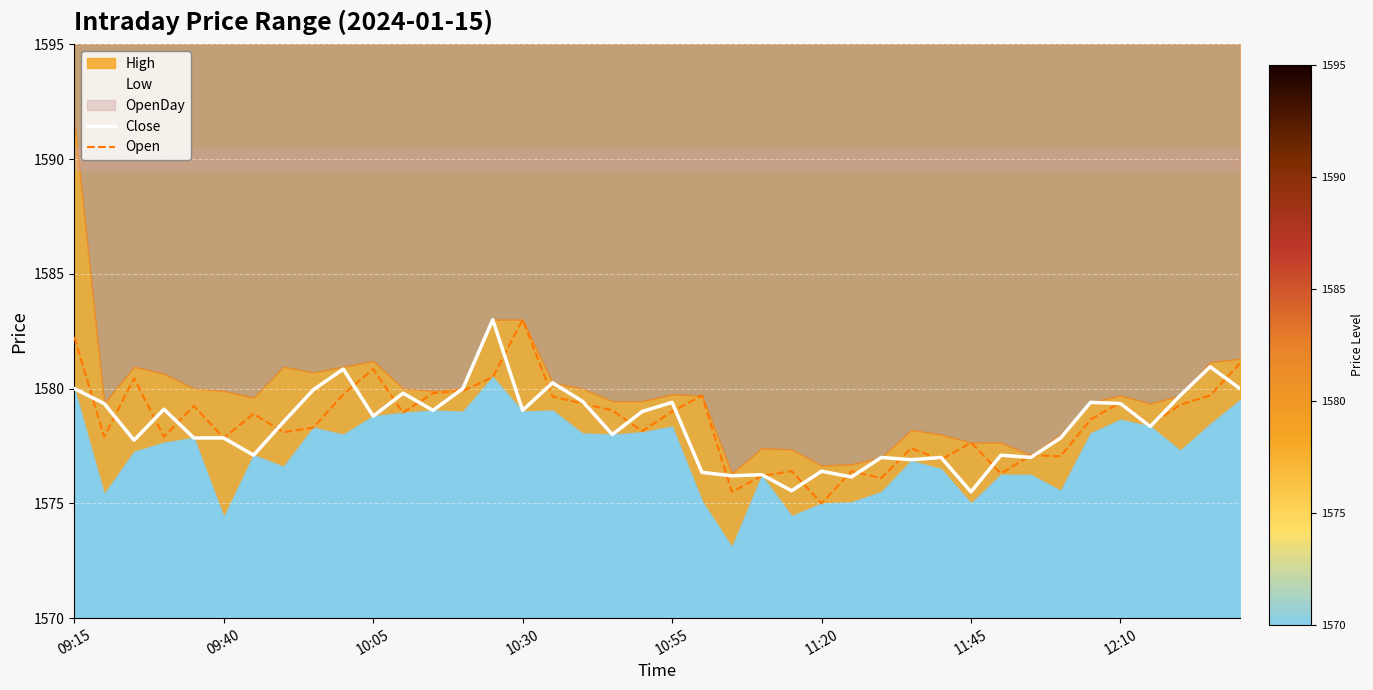

What is the lowest value of the Open series?

1575.0